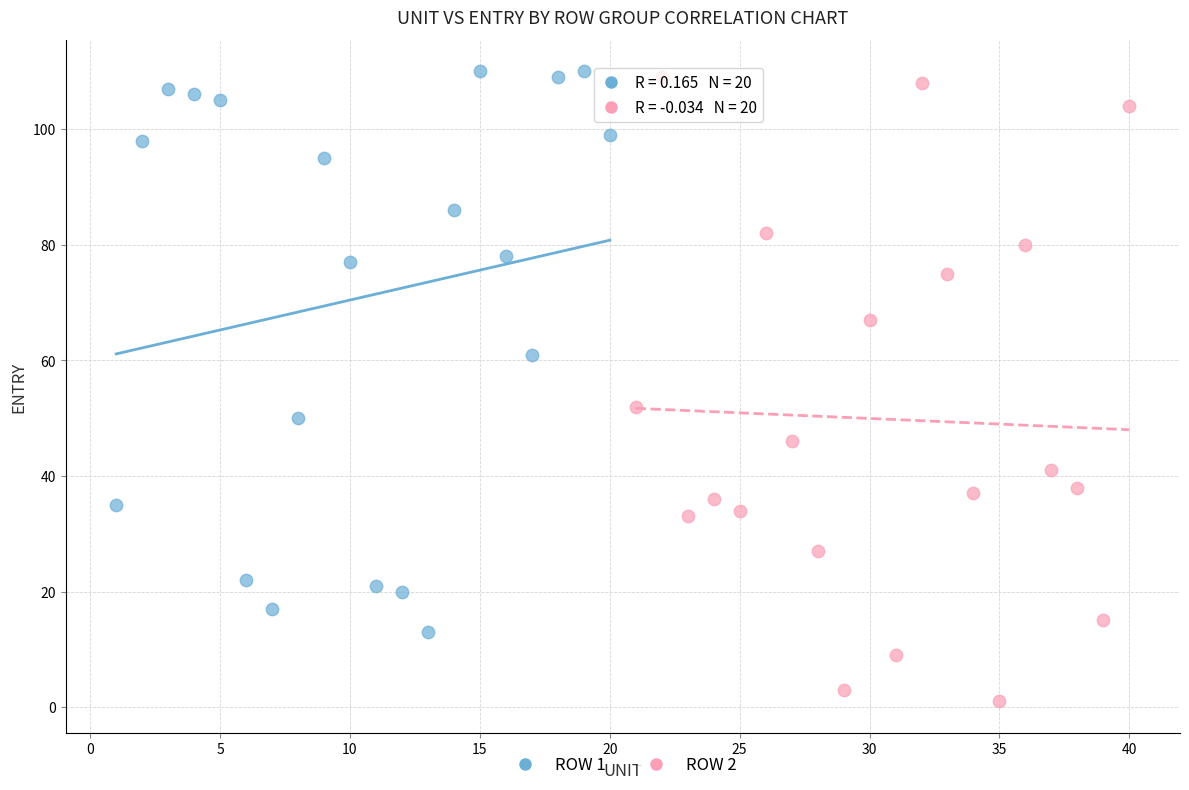

Which series reaches the minimum Y coordinate?

ROW 2